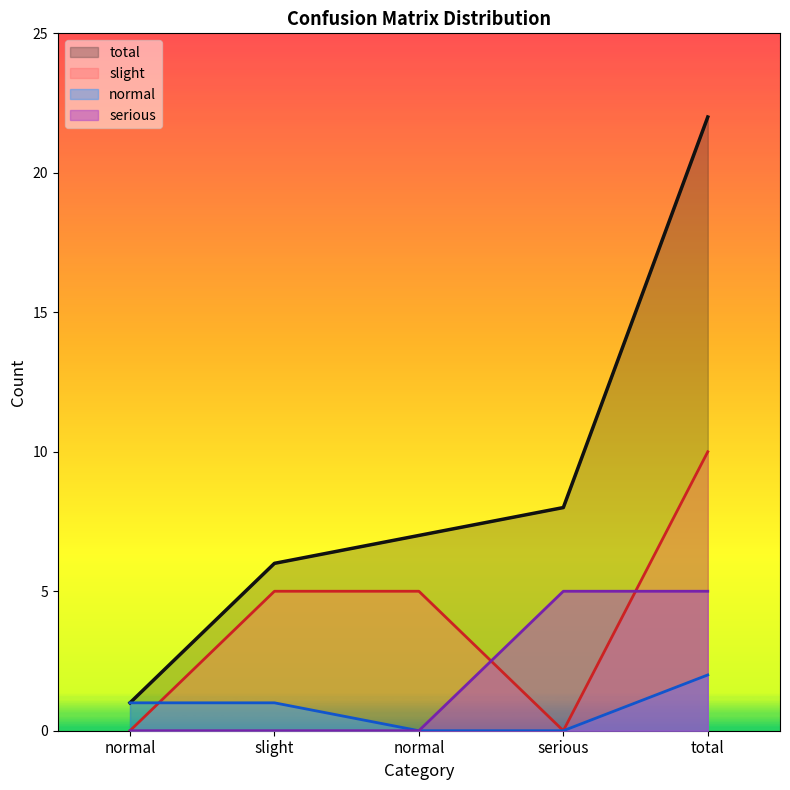

What is the total value across all series at serious?

13